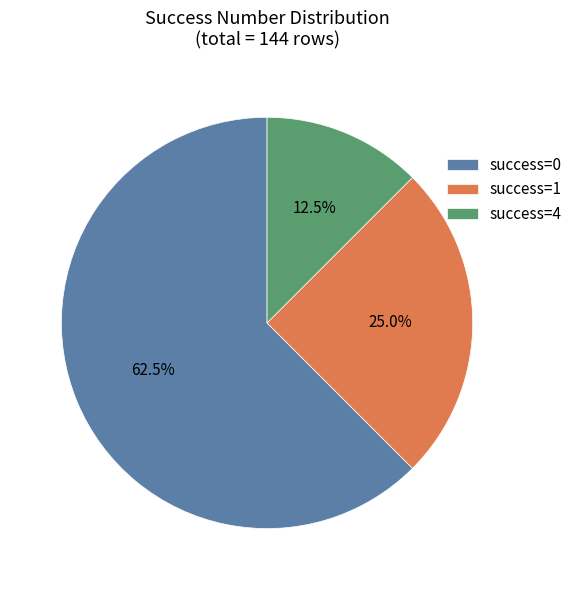

Rank the categories by value from lowest to highest.

success=4, success=1, success=0